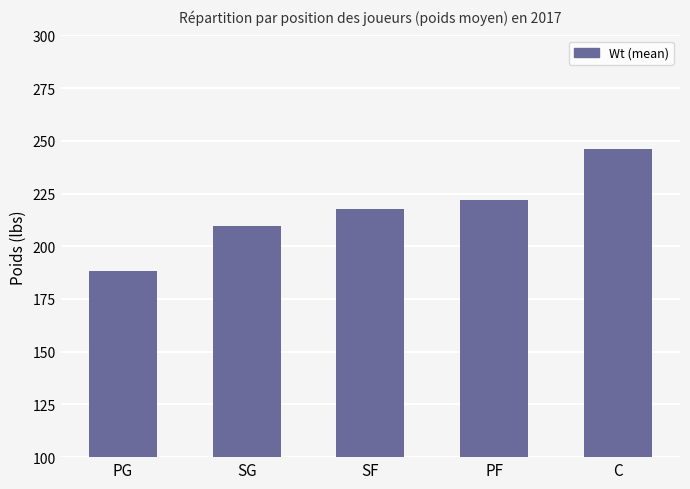

What position from the right is PF?

2